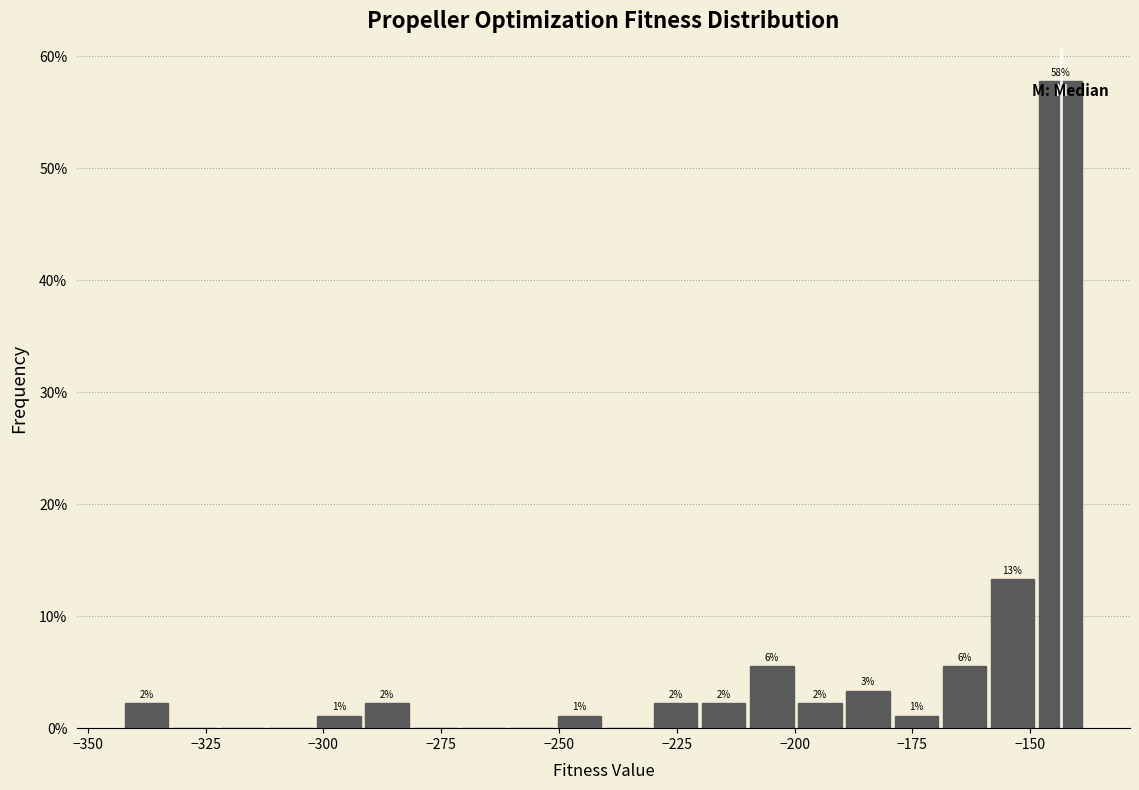

Read against the x-axis, roughly where is the centre of the tallest bar?

-145